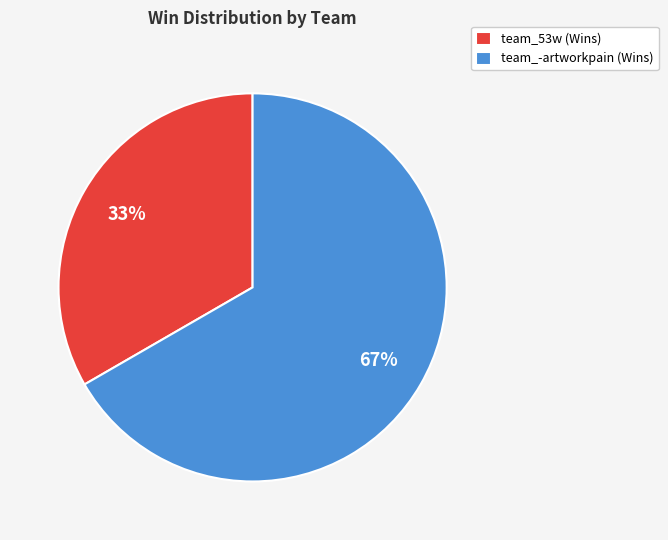

To the nearest percent, what is the average slice percentage?

50%